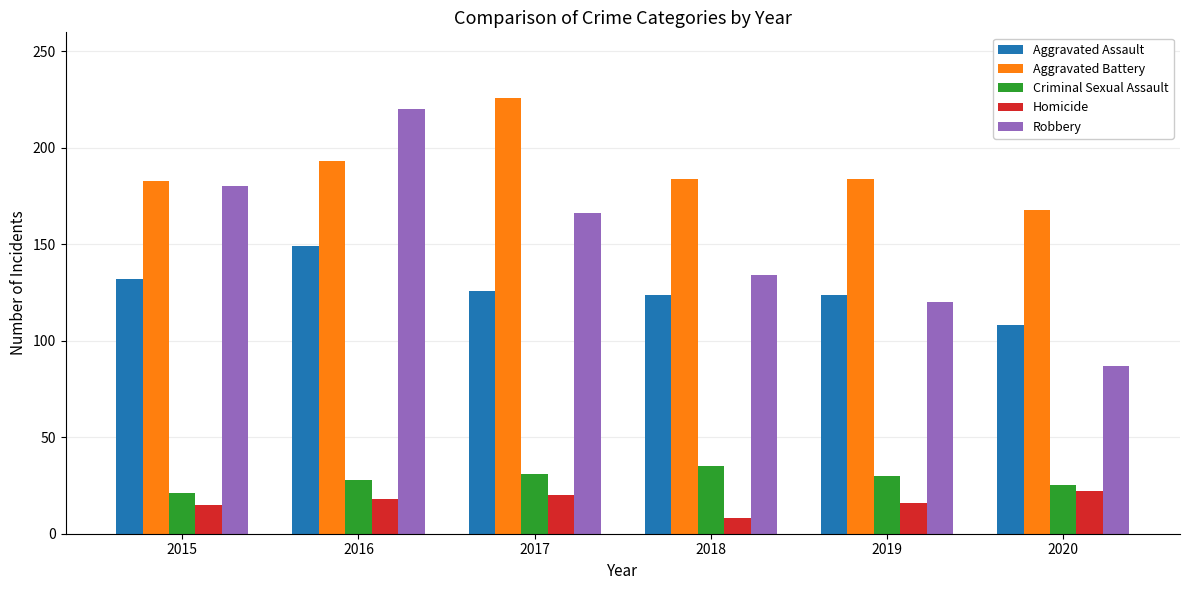

Does the chart contain any negative values?

No